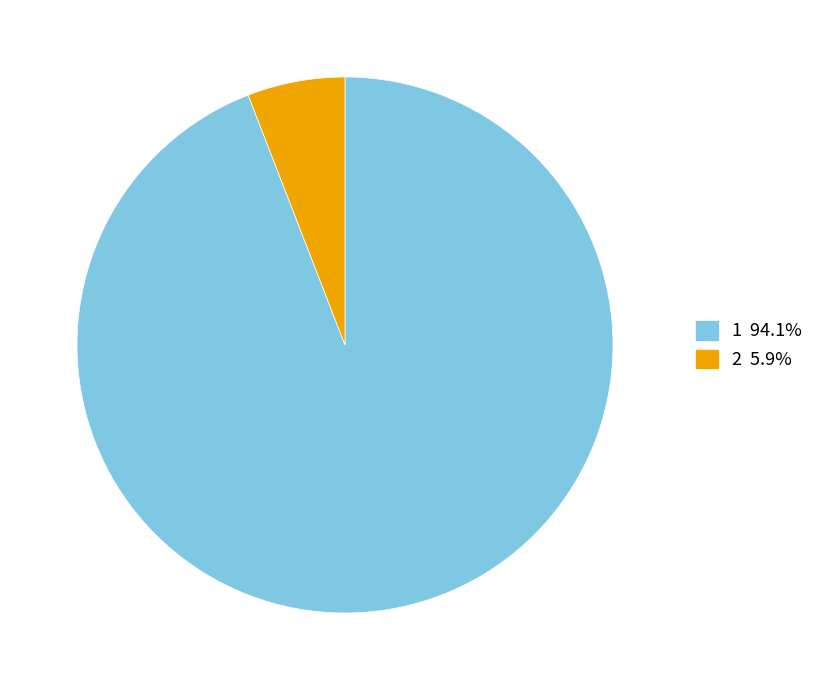

Count the number of slices in the pie.

2